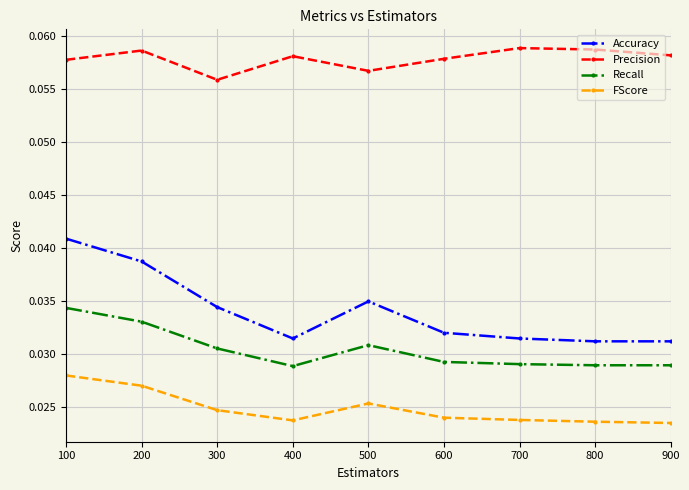

True or false: Accuracy has a value of 0.1 at 700.

False